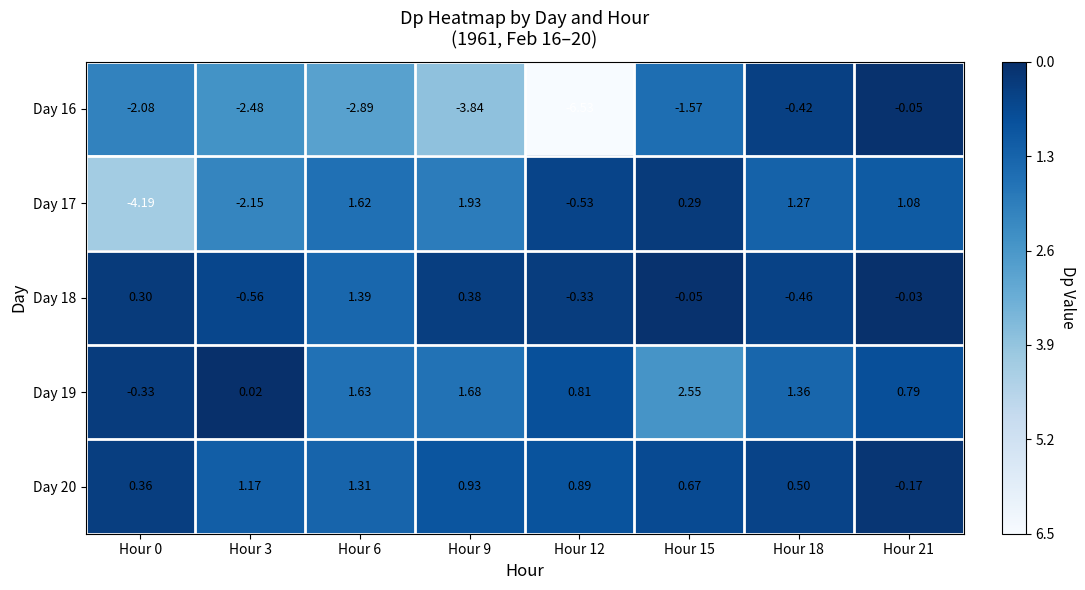

Is the value of Day 17 at Hour 21 greater than the value of Day 16 at Hour 18?

Yes